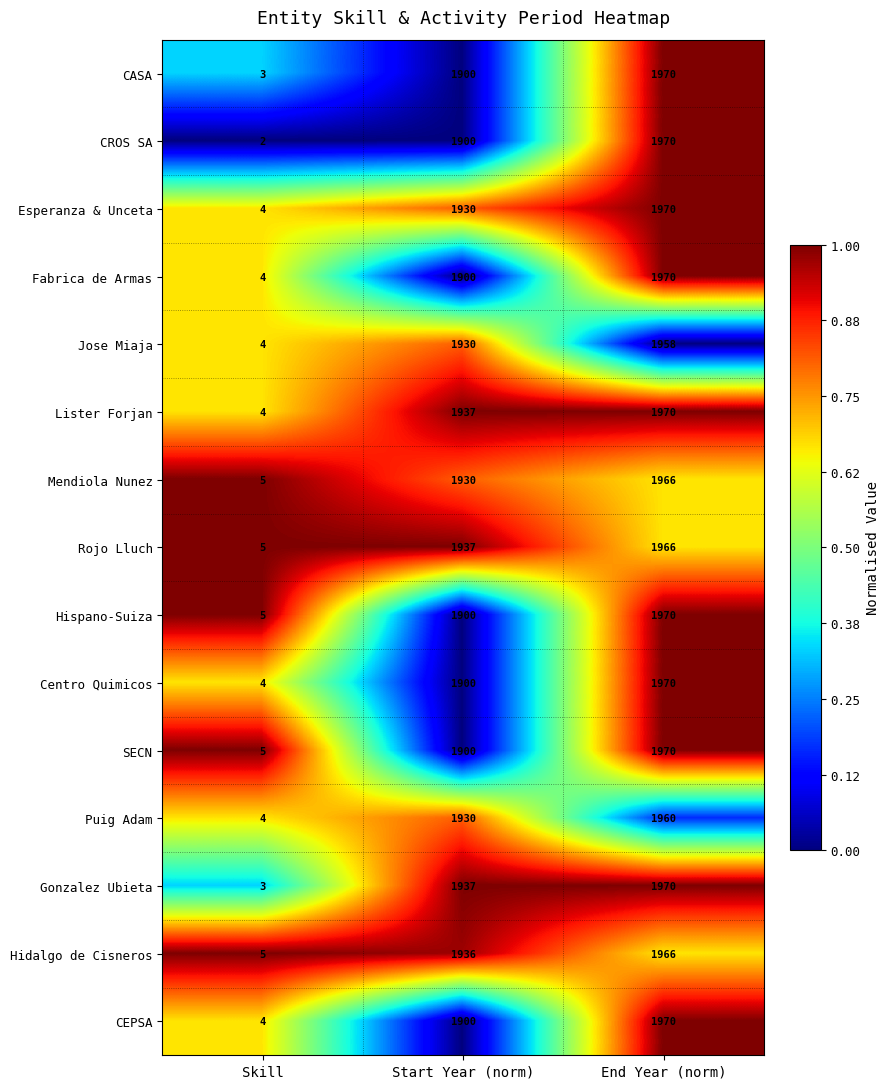

What is the difference between the maximum and minimum values in the Rojo Lluch series?

1961